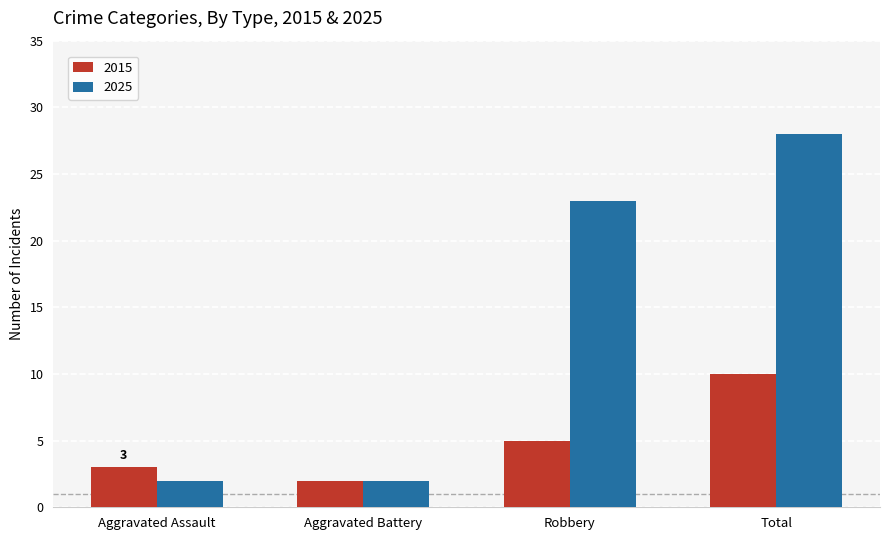

What is the spread (max minus min) of values at Robbery?

18